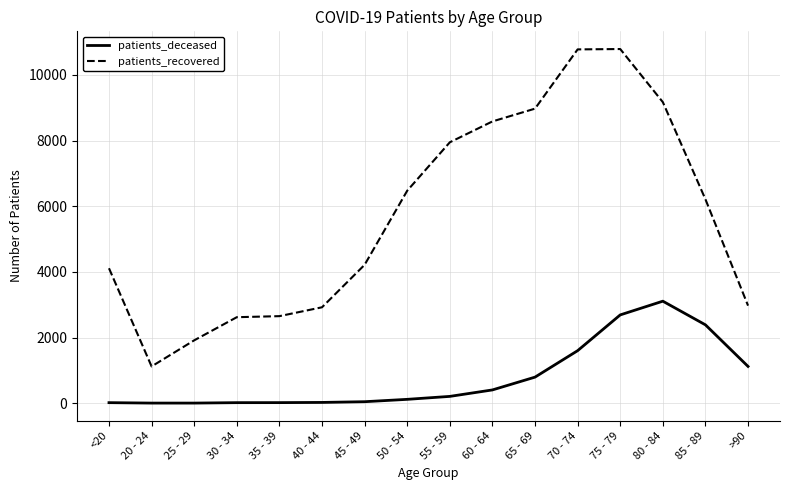

What is the maximum value shown in the chart?

10791